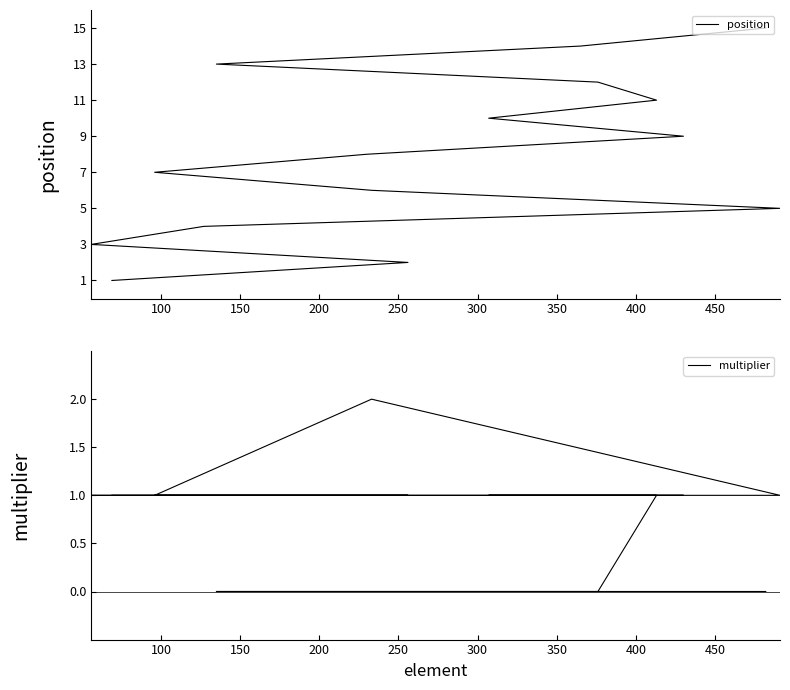

The multiplier series shows -1 at 14. True or false?

False